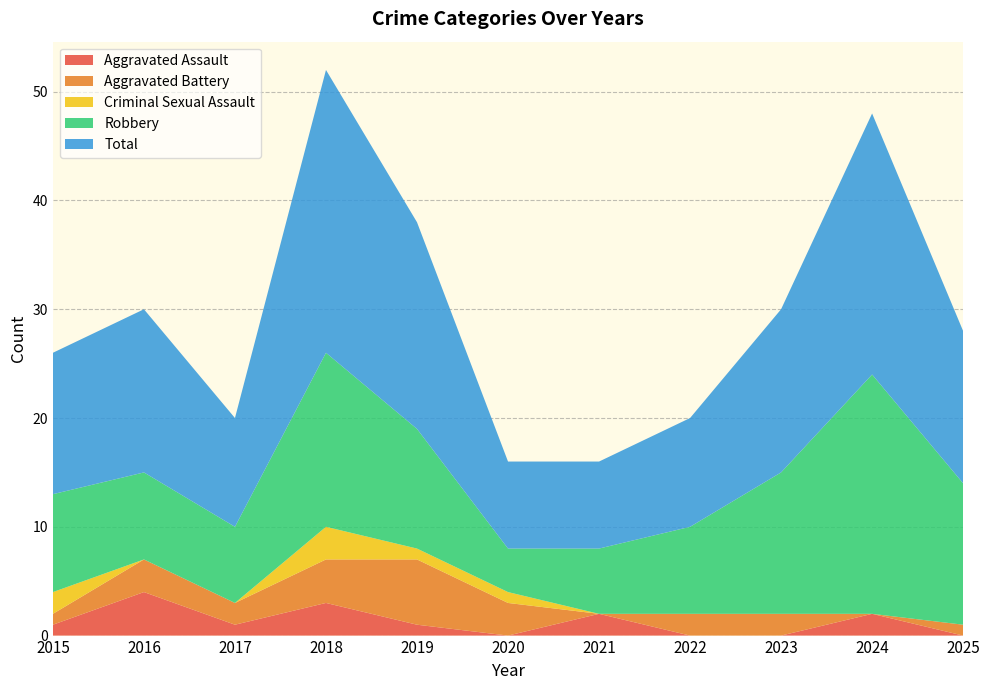

Reading left to right, what are all the values shown in this chart?

Aggravated Assault: 2015=1	2016=4	2017=1	2018=3	2019=1	2020=0	2021=2	2022=0	2023=0	2024=2	2025=0
Aggravated Battery: 2015=1	2016=3	2017=2	2018=4	2019=6	2020=3	2021=0	2022=2	2023=2	2024=0	2025=1
Criminal Sexual Assault: 2015=2	2016=0	2017=0	2018=3	2019=1	2020=1	2021=0	2022=0	2023=0	2024=0	2025=0
Robbery: 2015=9	2016=8	2017=7	2018=16	2019=11	2020=4	2021=6	2022=8	2023=13	2024=22	2025=13
Total: 2015=13	2016=15	2017=10	2018=26	2019=19	2020=8	2021=8	2022=10	2023=15	2024=24	2025=14